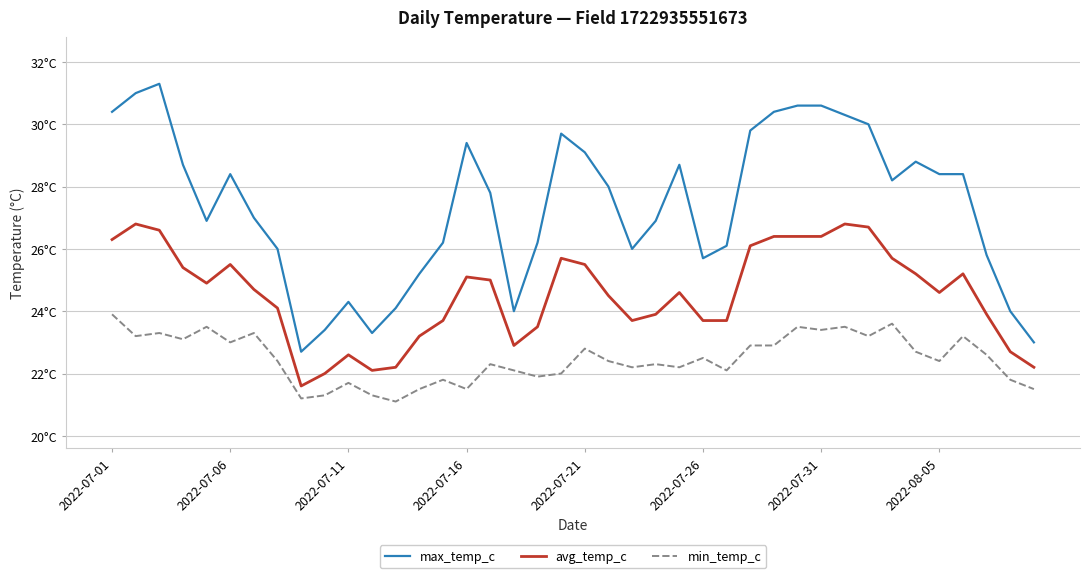

List the series in order of their overall mean, highest first.

max_temp_c, avg_temp_c, min_temp_c